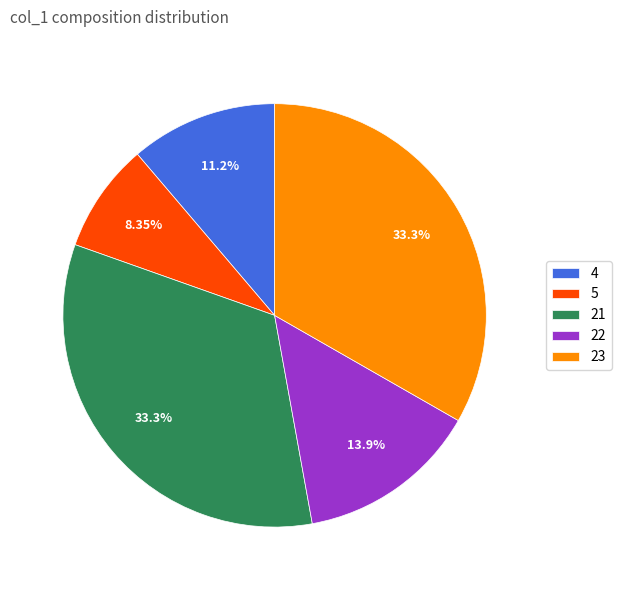

Combined, do 4 and 23 account for over 50%?

No